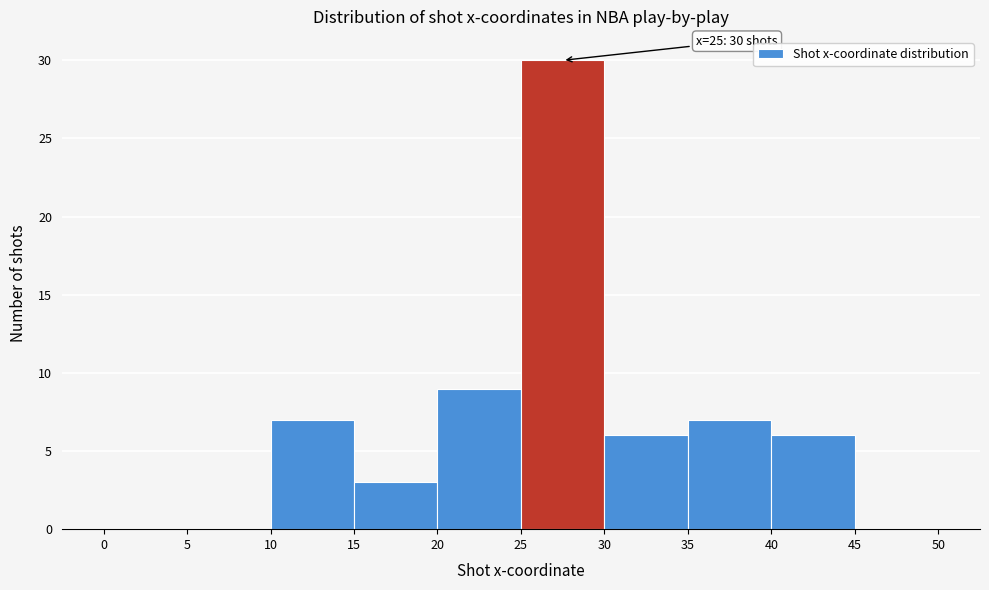

Which range on the x-axis has the tallest bar?

25 to 30